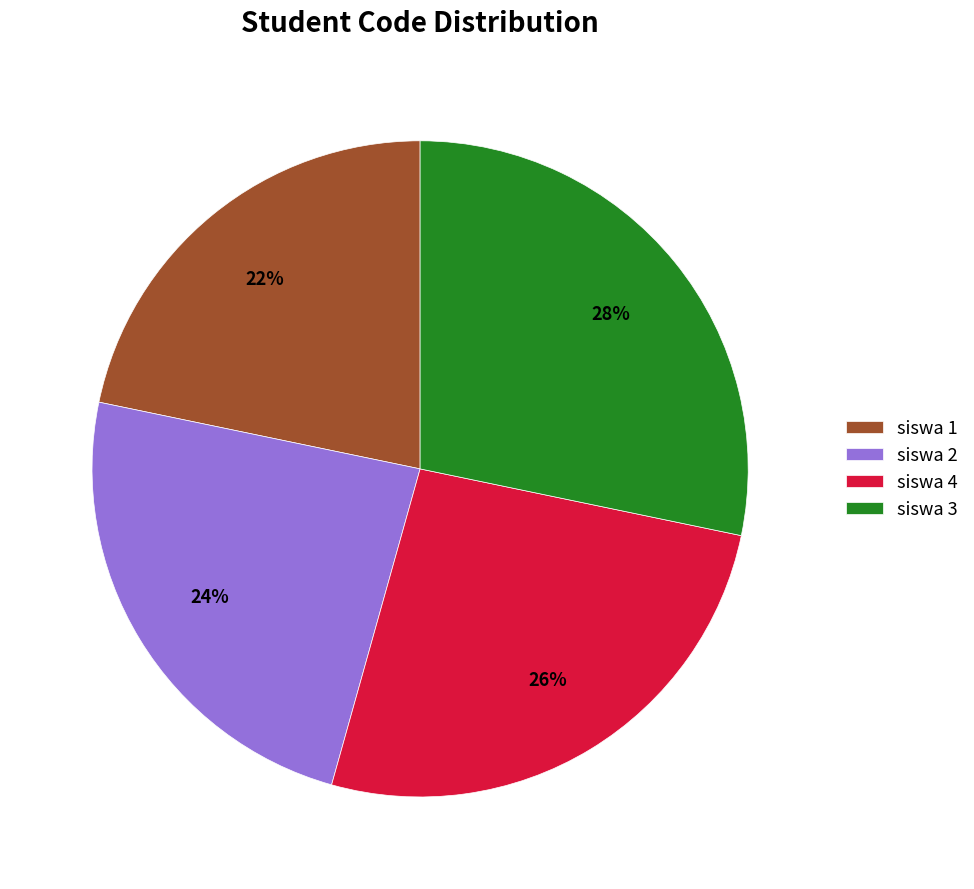

Between siswa 2 and siswa 4, which is larger?

siswa 4